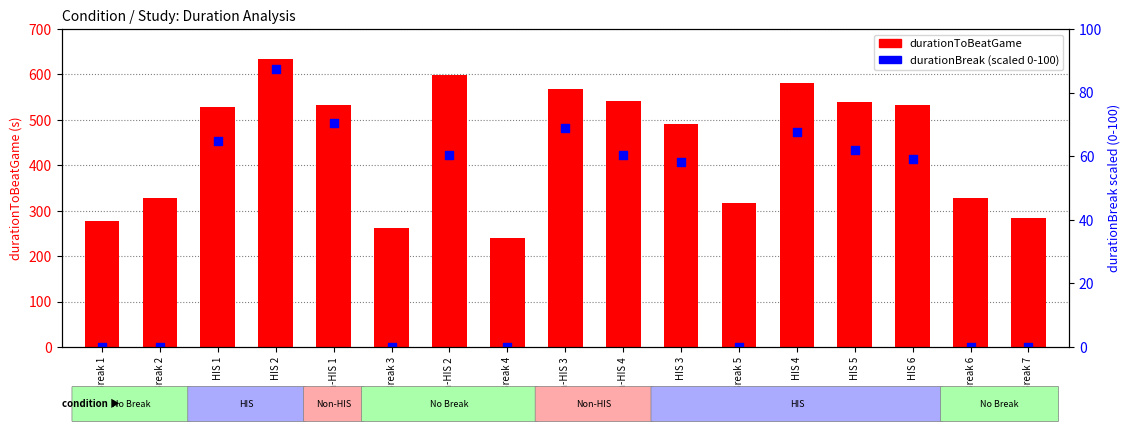

Which series has the largest total across all categories?

durationToBeatGame